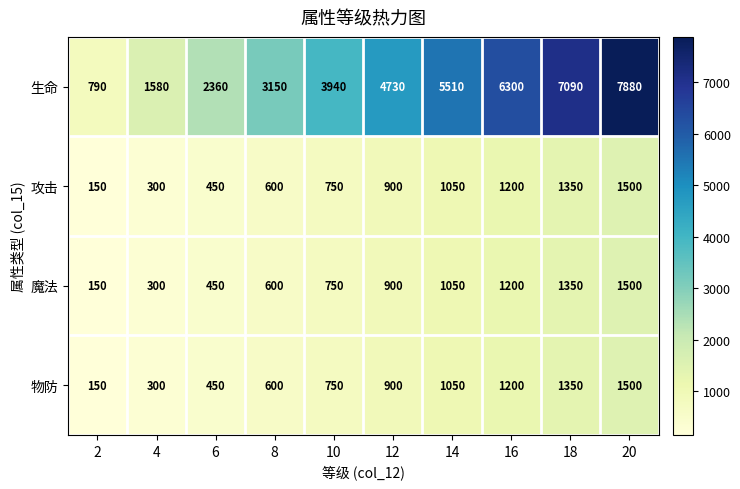

What is the sum of the 生命 values at 2 and 16?

7090